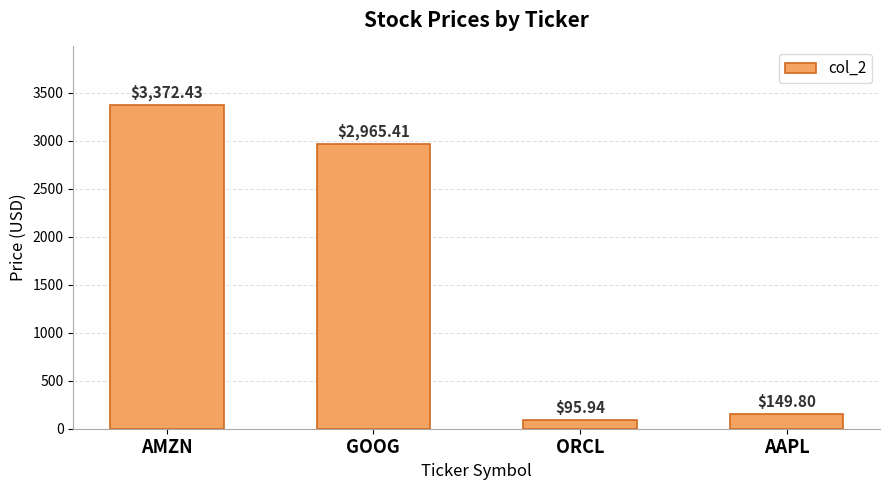

What position from the right is AMZN?

4